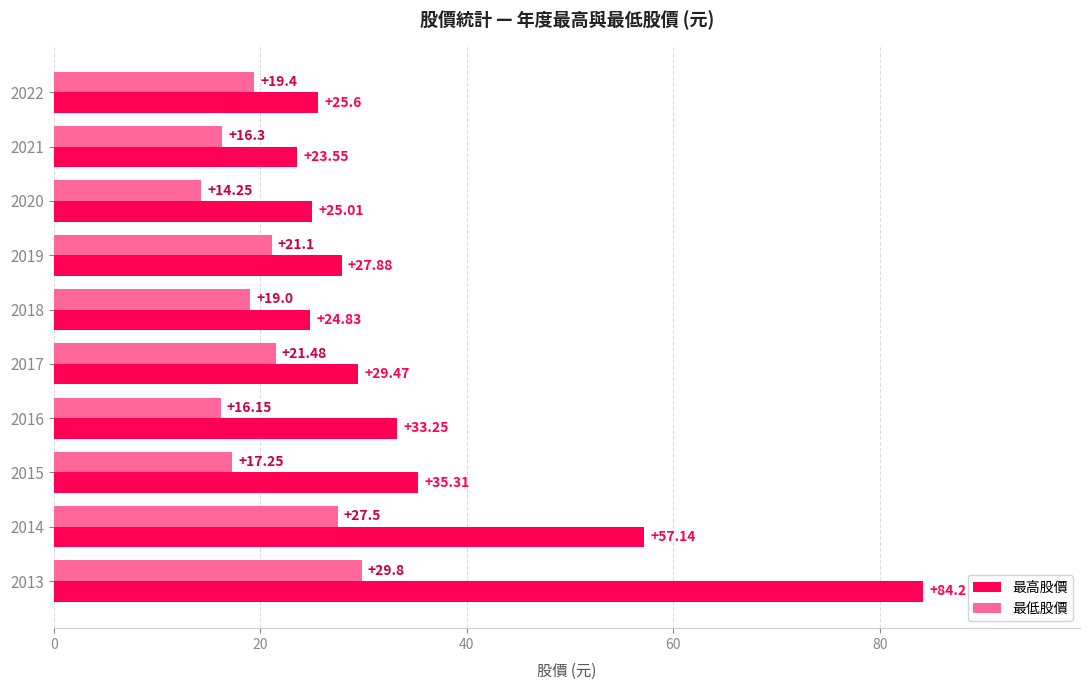

List the series in order of their overall mean, lowest first.

最低股價, 最高股價